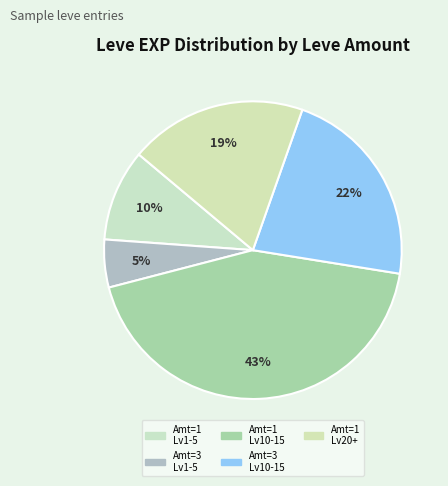

Is there any slice that represents more than half of the pie?

No